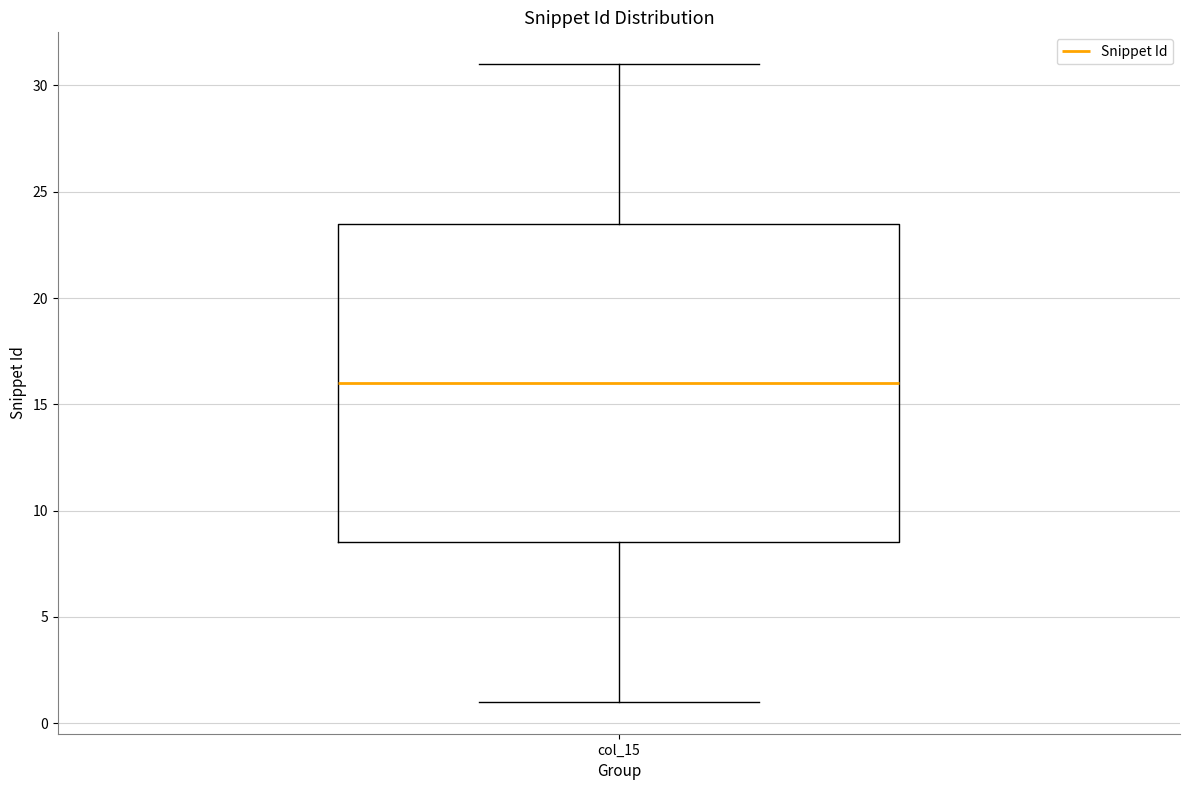

Read this box plot against the y-axis: the position of the median line, the range covered by the box, and the ends of both whiskers. The values are not printed on the chart, so give them approximately, as read against the axis.

median 16.0, box 8.5 to 23.5, whiskers 1.0 to 31.0